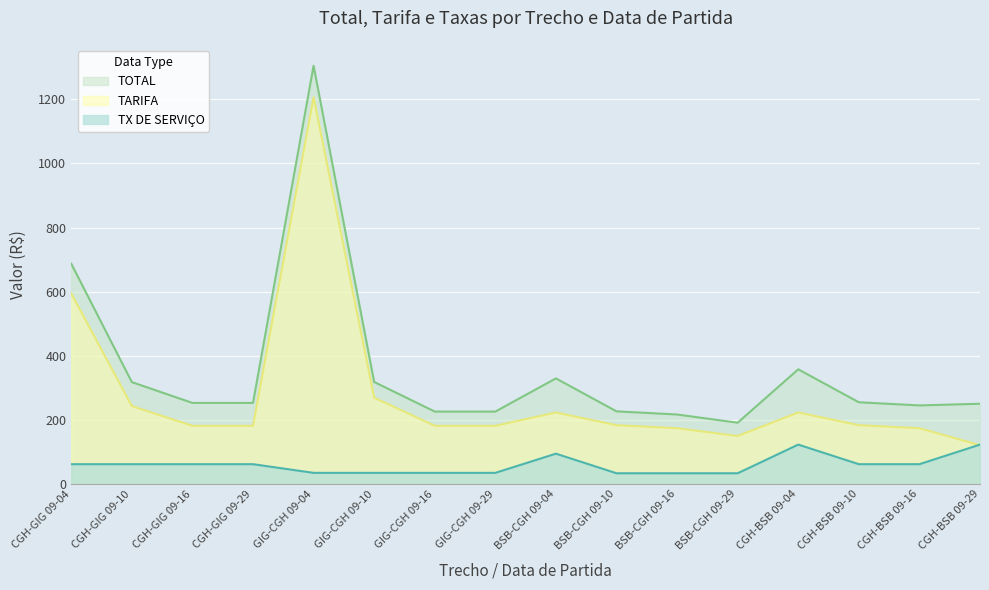

What are all the series names shown in the legend?

TOTAL, TARIFA, TX DE SERVIÇO